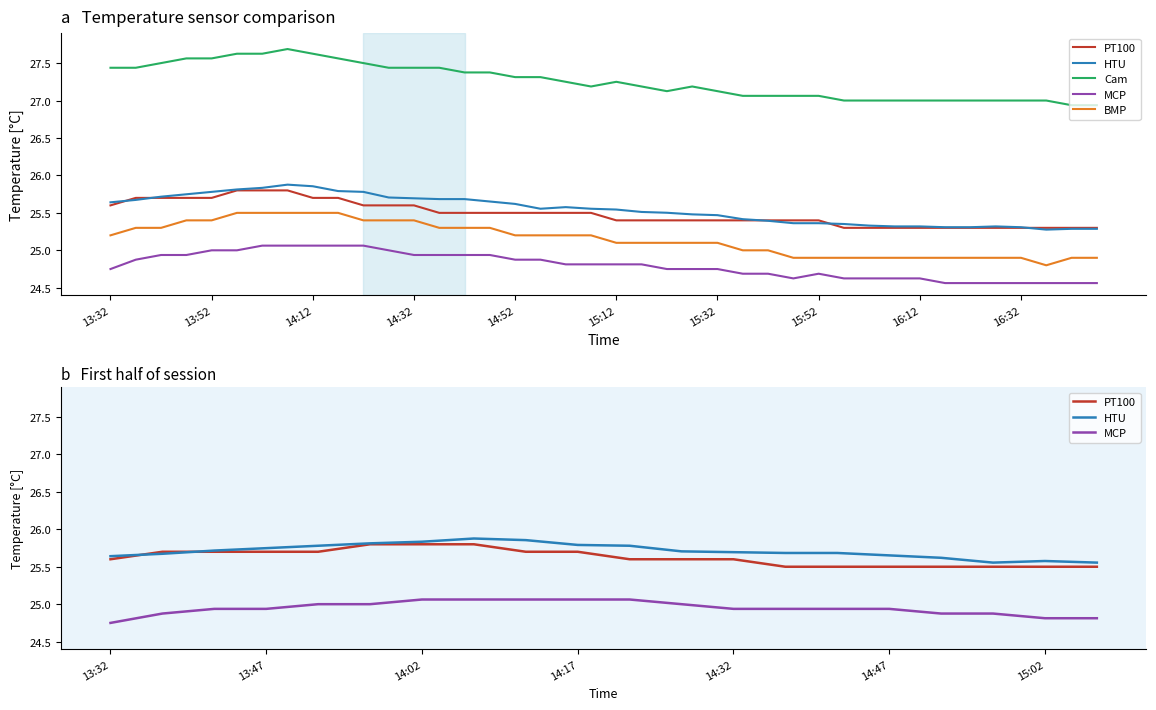

True or false: HTU has a value of 10.6 at 14:12.

False